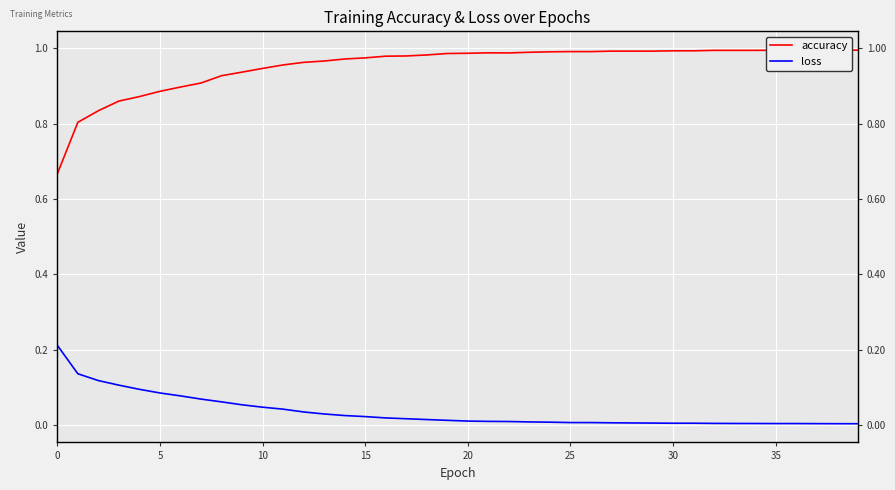

Where is the first local minimum for accuracy?

22